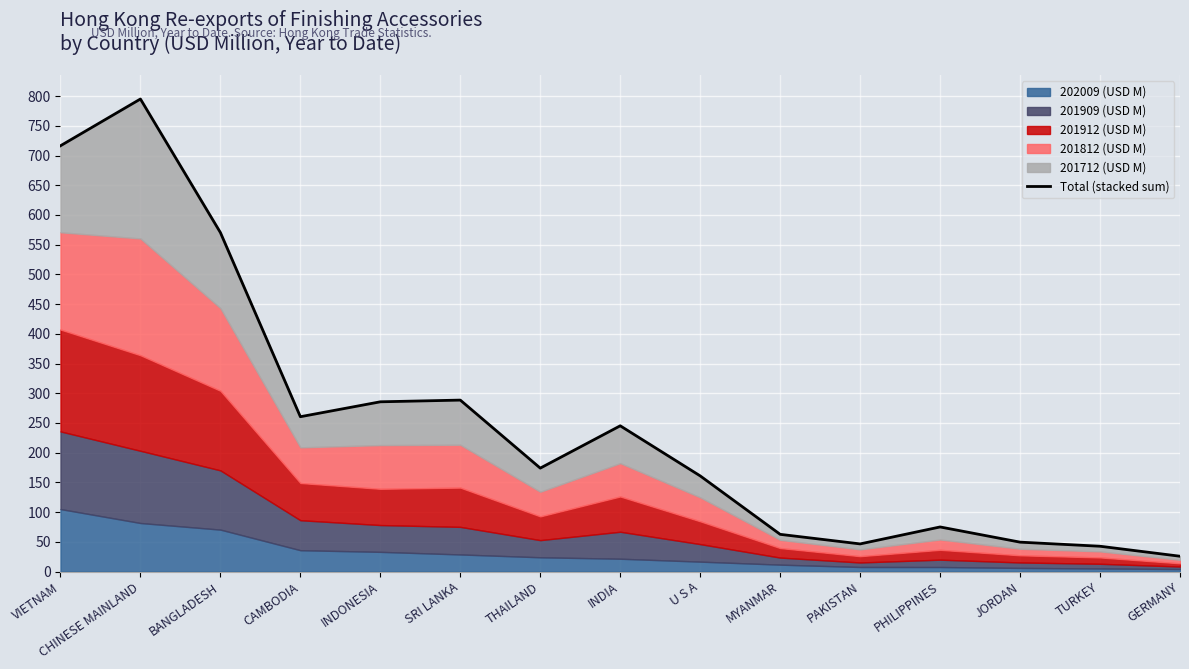

What is the difference between the second highest and second lowest values?

673.9